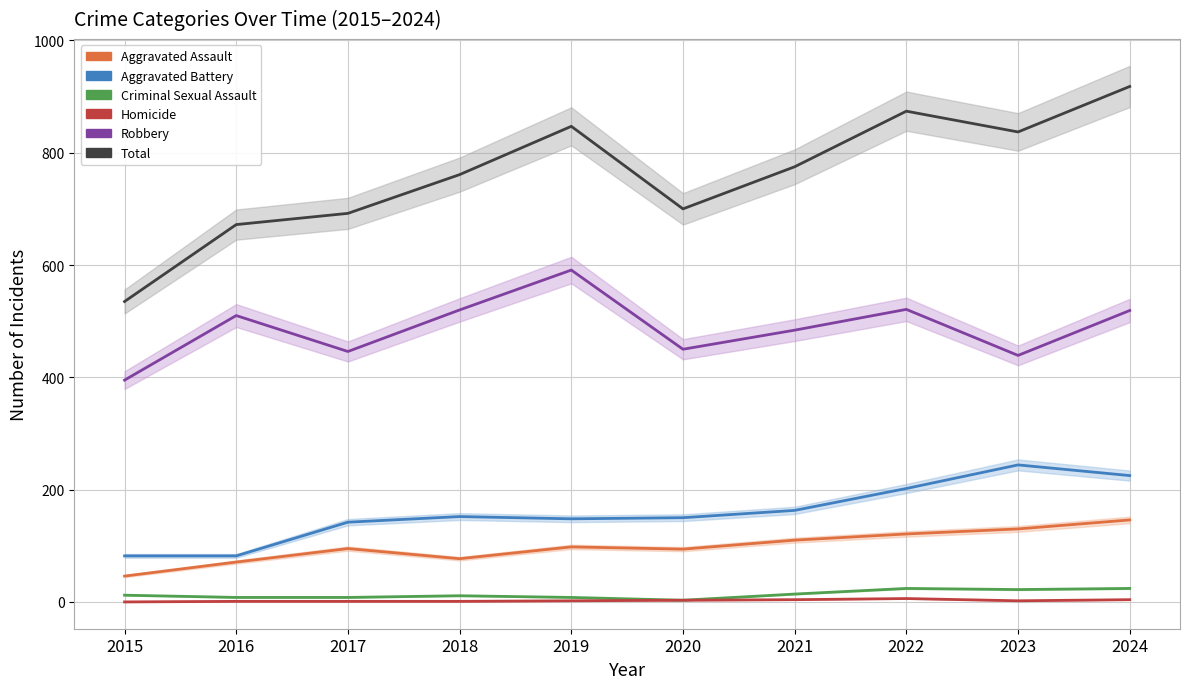

What is the difference between the Aggravated Battery values at 2022 and 2018?

50